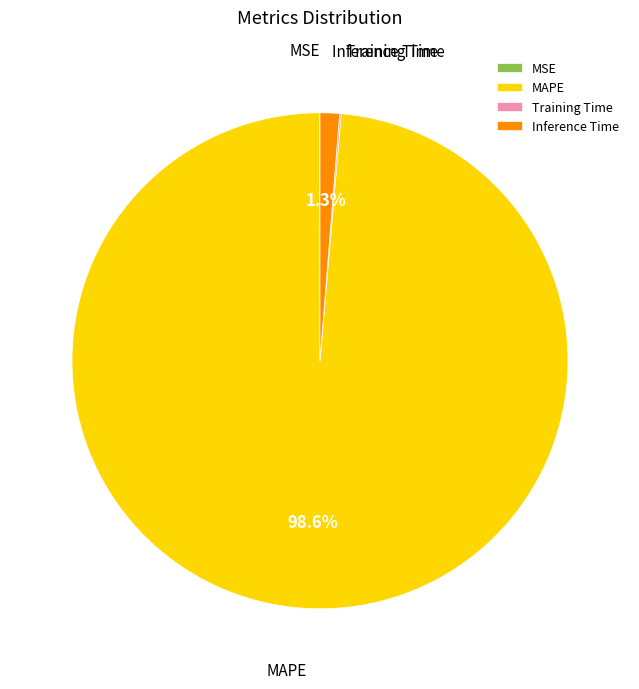

Does MAPE account for over 50% of the chart?

Yes